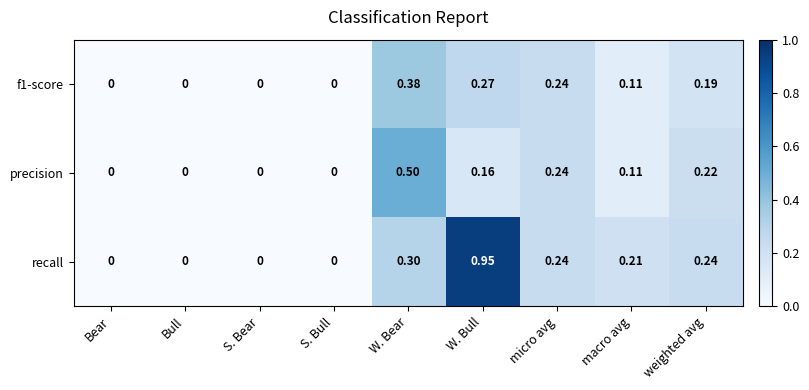

Count the number of data series in this chart.

3